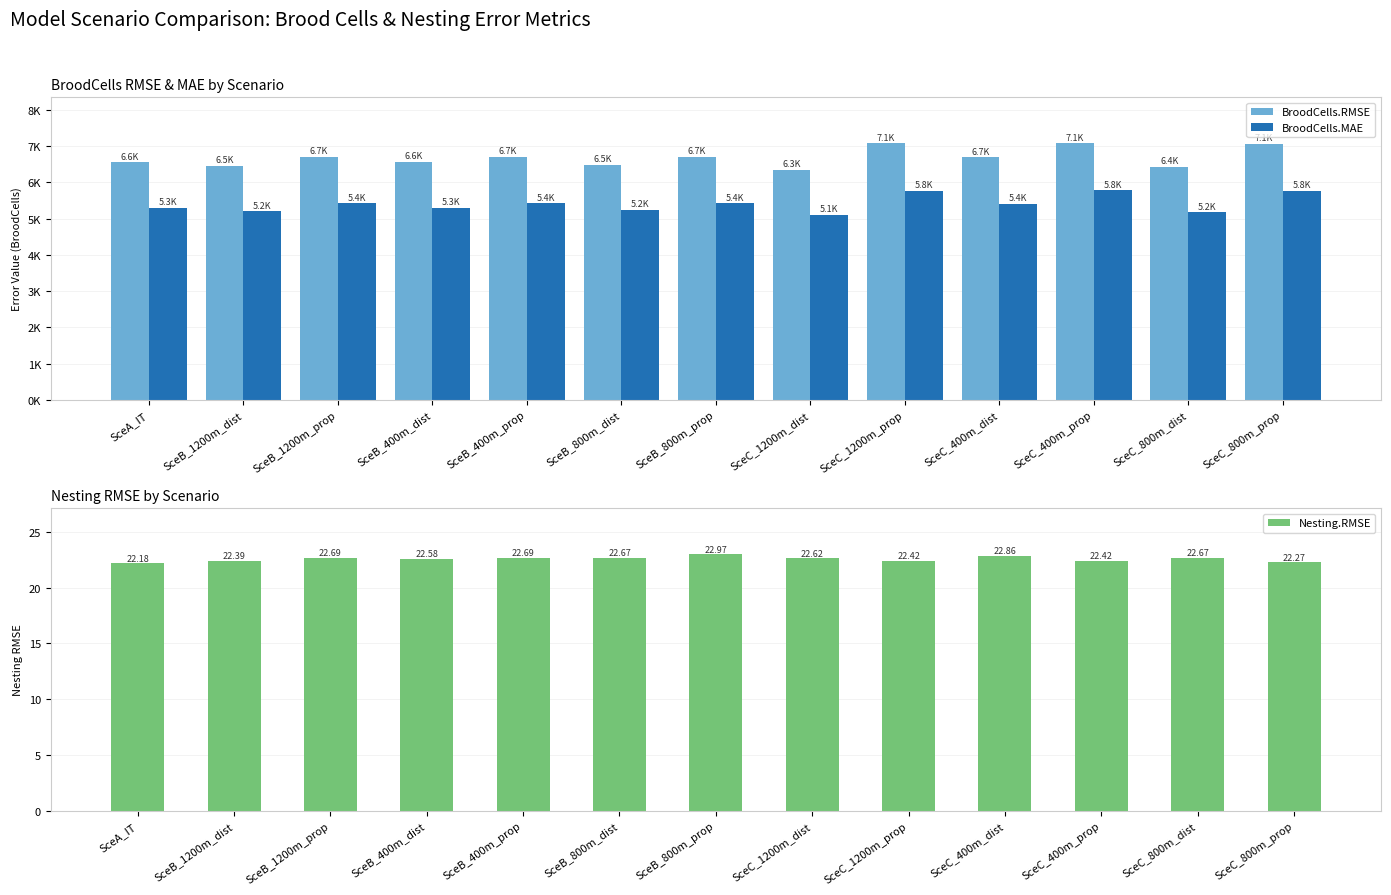

Reading left to right, extract all data points from this chart.

BroodCells.RMSE: 6551.7	6452.9	6706.3	6563.1	6706.3	6490.1	6706.0	6342.7	7075.7	6692.7	7076.0	6429.1	7058.0
BroodCells.MAE: 5287.2	5203.5	5421.1	5293.7	5421.2	5234.5	5420.6	5103.0	5778.3	5402.8	5778.5	5173.9	5760.6
Nesting.RMSE: 22.2	22.4	22.7	22.6	22.7	22.7	23.0	22.6	22.4	22.9	22.4	22.7	22.3